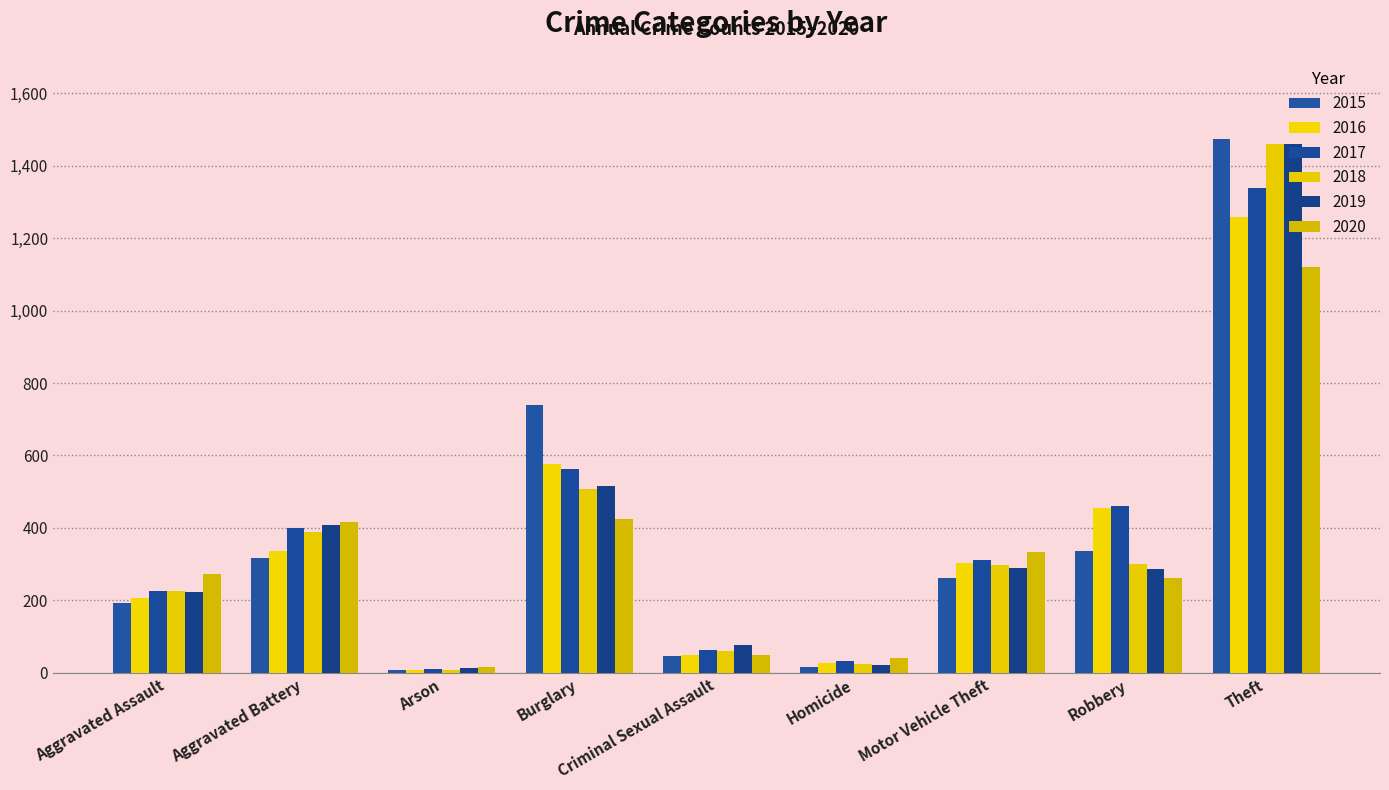

Which series has the largest total across all categories?

2017